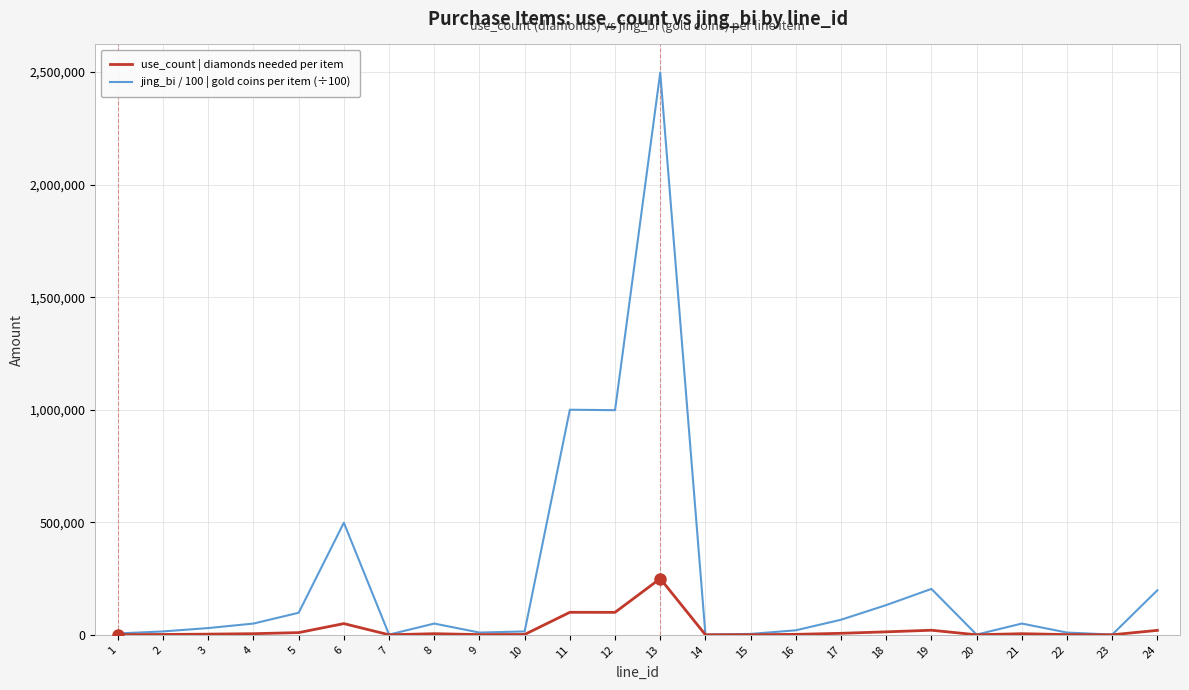

What is the difference between the maximum and minimum values in the jing_bi / 100 | gold coins per item (÷100) series?

2497000